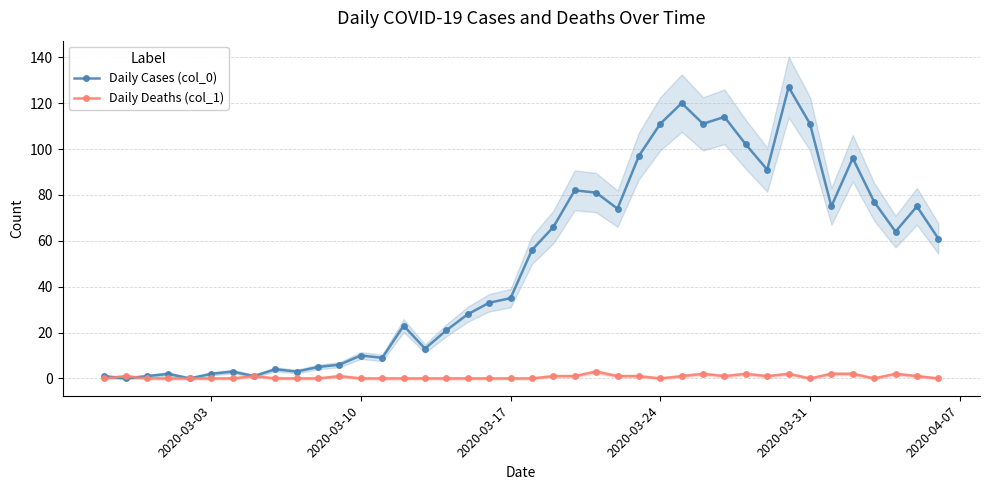

True or false: Daily Cases (col_0) has more than 2 interior local peaks.

True